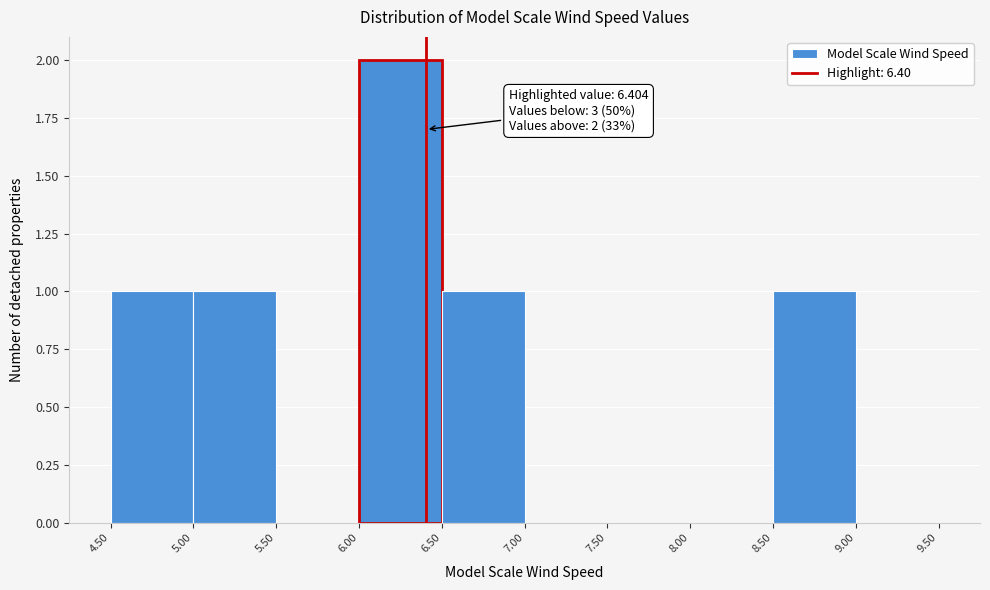

Over which range of the x-axis is the bar tallest?

6.00 to 6.50